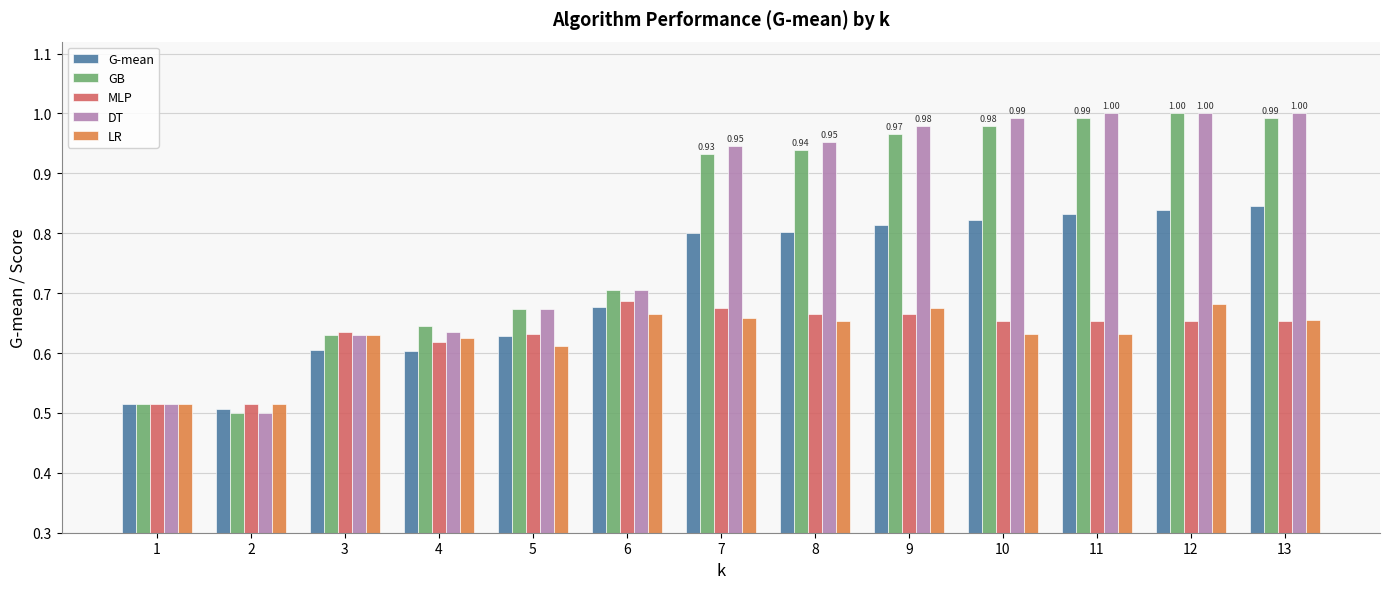

Is the value of DT at 9 greater than the value of LR at 11?

Yes